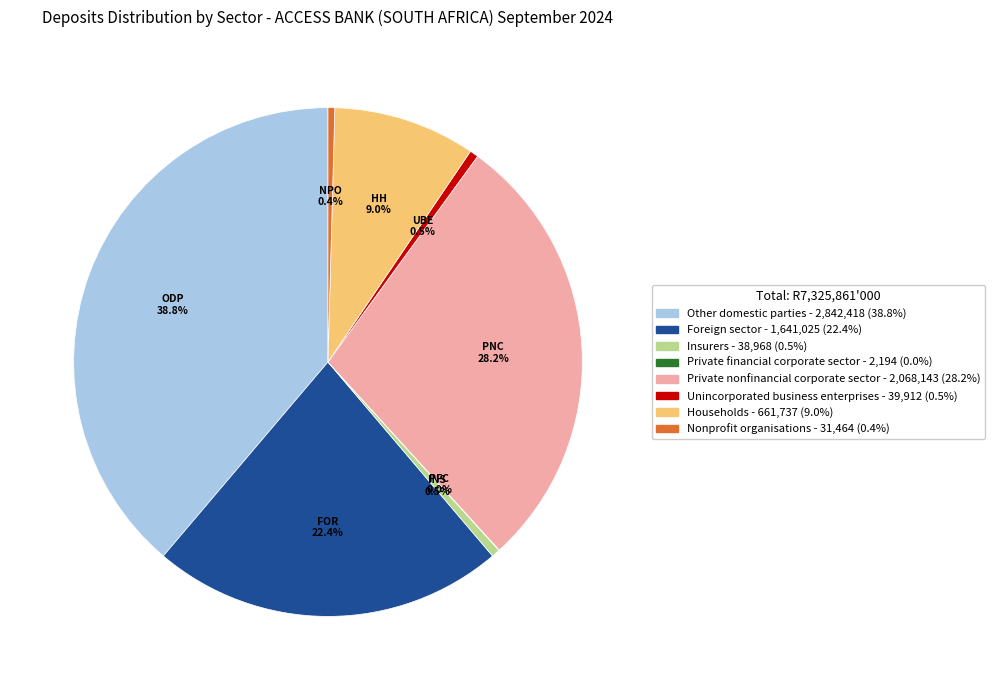

Which has a higher value, Foreign sector or Unincorporated business enterprises?

Foreign sector